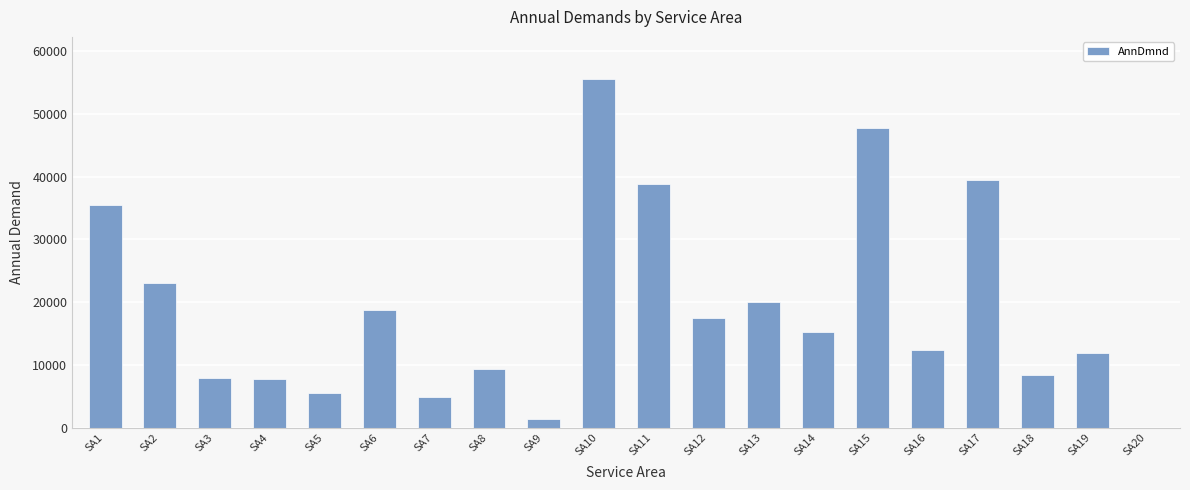

Is it true that the value at SA19 is 11852.6?

True